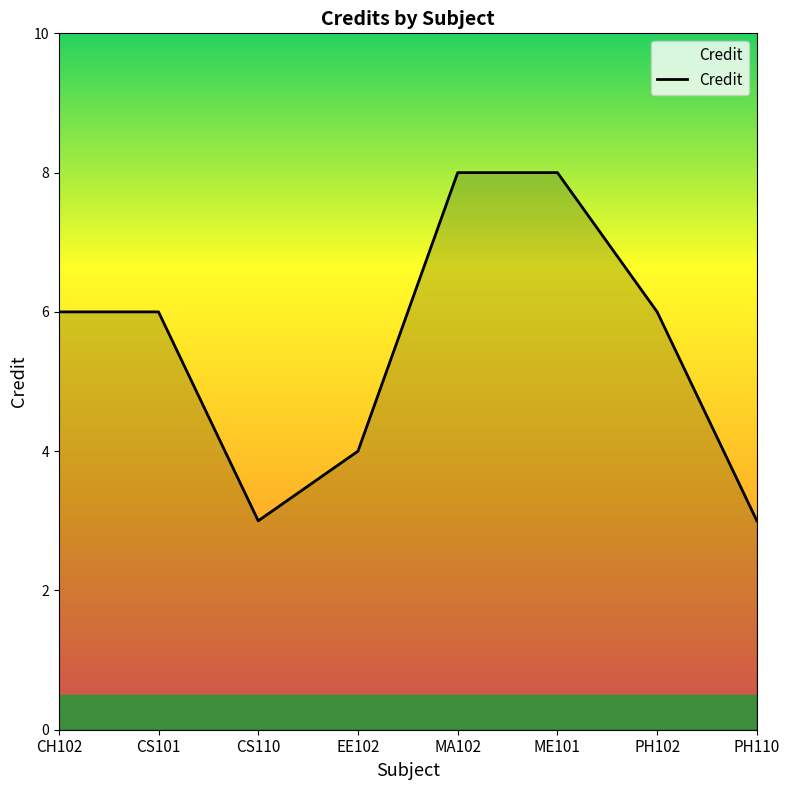

Approximately how many times larger is the value at ME101 compared to EE102?

2.0